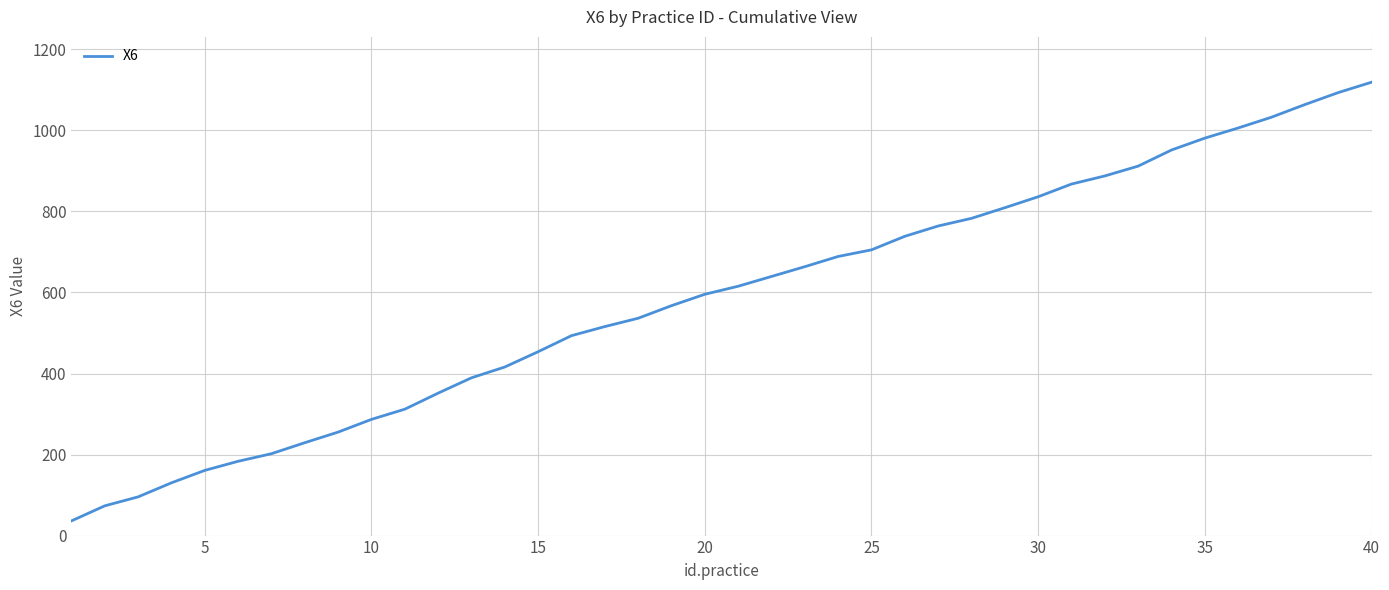

Reading left to right, what are all the values shown in this chart?

36.2	73.4	95.5	130.2	160.9	183.3	202.1	229.2	255.4	286.8	311.9	351.5	389.4	416.0	453.8	493.4	515.8	536.4	567.4	595.5	615.3	639.5	663.6	688.8	705.2	738.6	764.0	782.9	809.2	836.2	867.6	887.6	911.8	951.6	980.9	1005.9	1032.6	1063.7	1093.2	1118.9